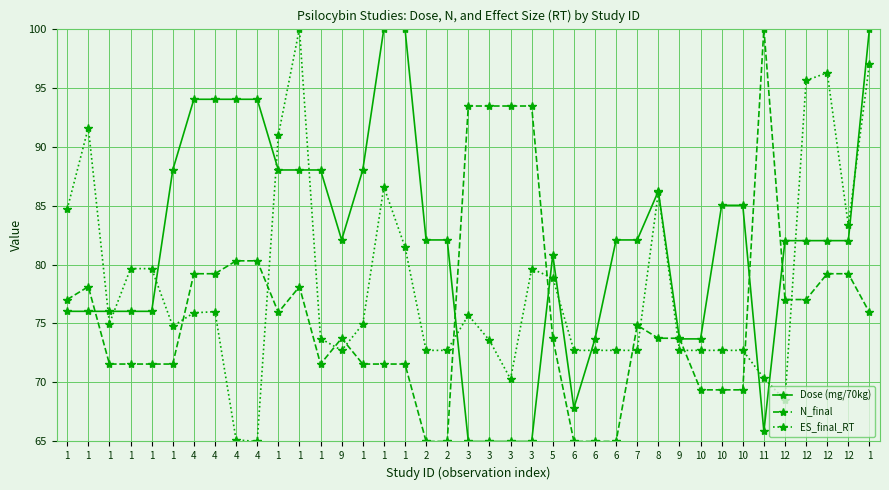

Which series ends up on top after the final intersection of Dose (mg/70kg) and ES_final_RT?

Dose (mg/70kg)